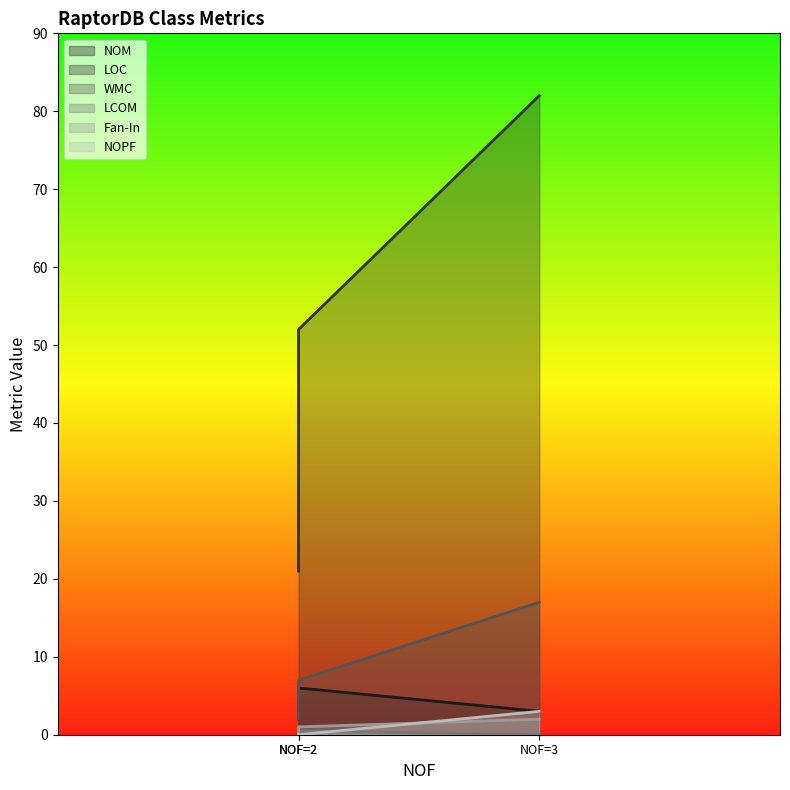

The LCOM series shows 0.3 at NOF=2. True or false?

False